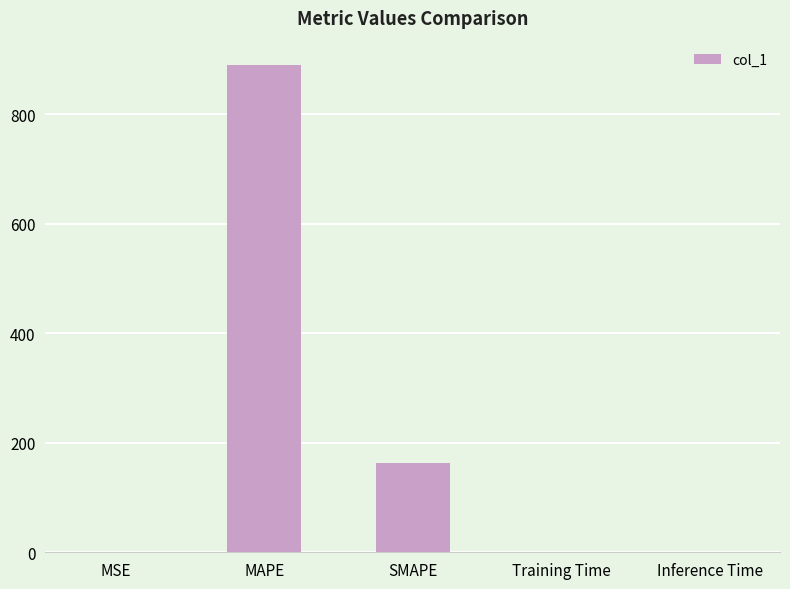

Are the bars horizontal?

No